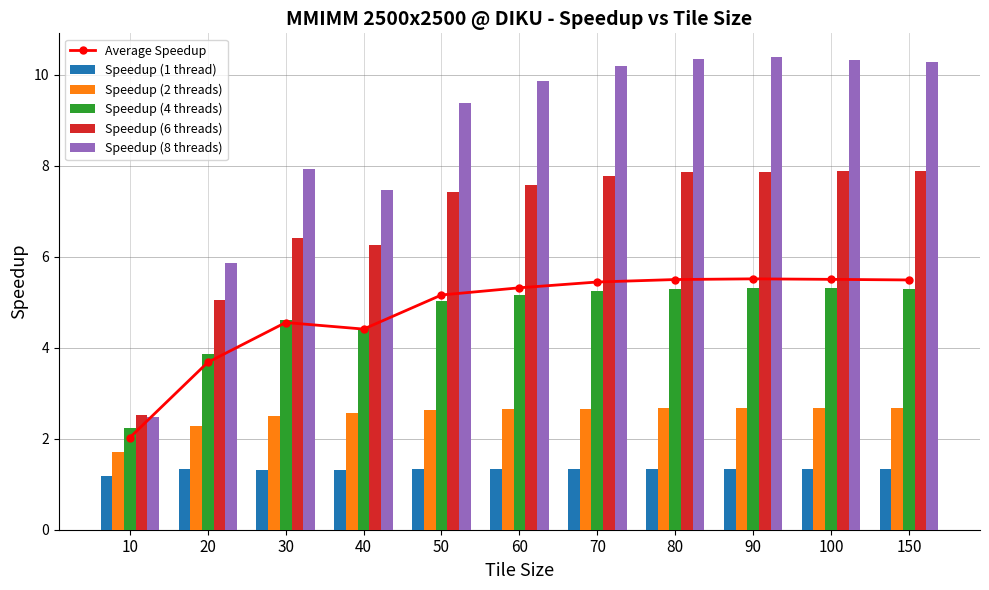

Which series has the largest range (max minus min)?

Speedup (8 threads)